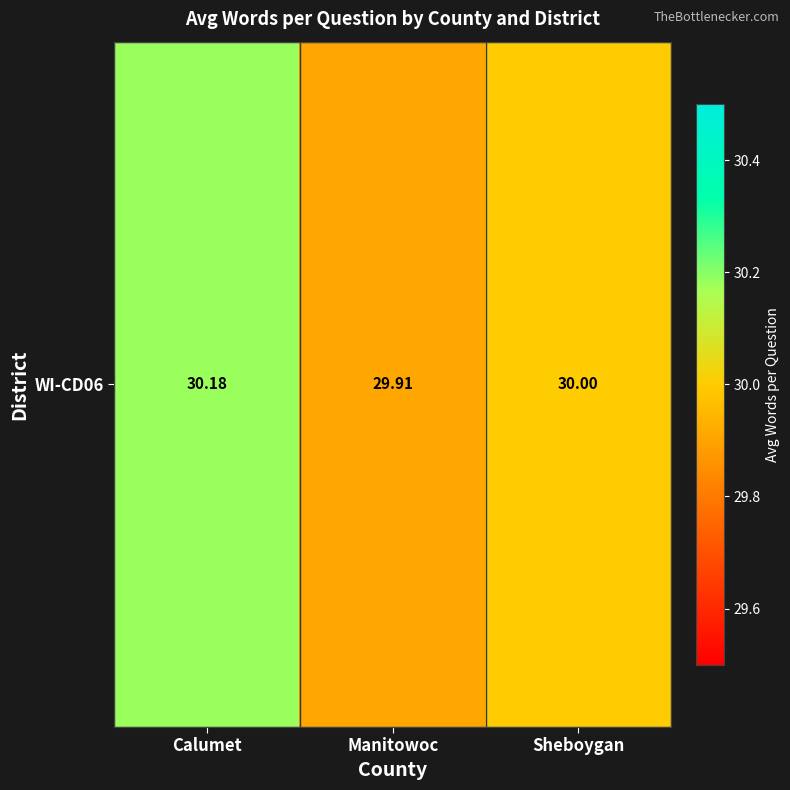

What is the difference between the second highest and minimum values?

0.1